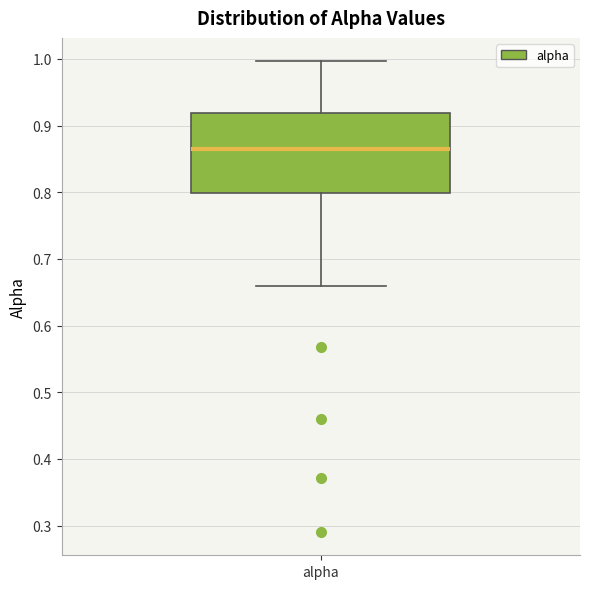

Read this box plot against the y-axis: the position of the median line, the range covered by the box, and the ends of both whiskers. The values are not printed on the chart, so give them approximately, as read against the axis.

median 0.87, box 0.80 to 0.92, whiskers 0.66 to 1.00